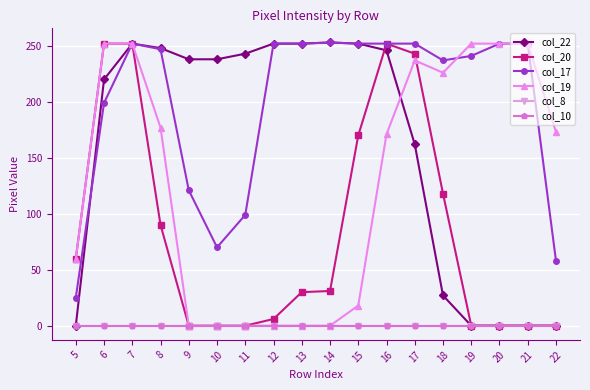

Does the chart have visible grid lines?

Yes